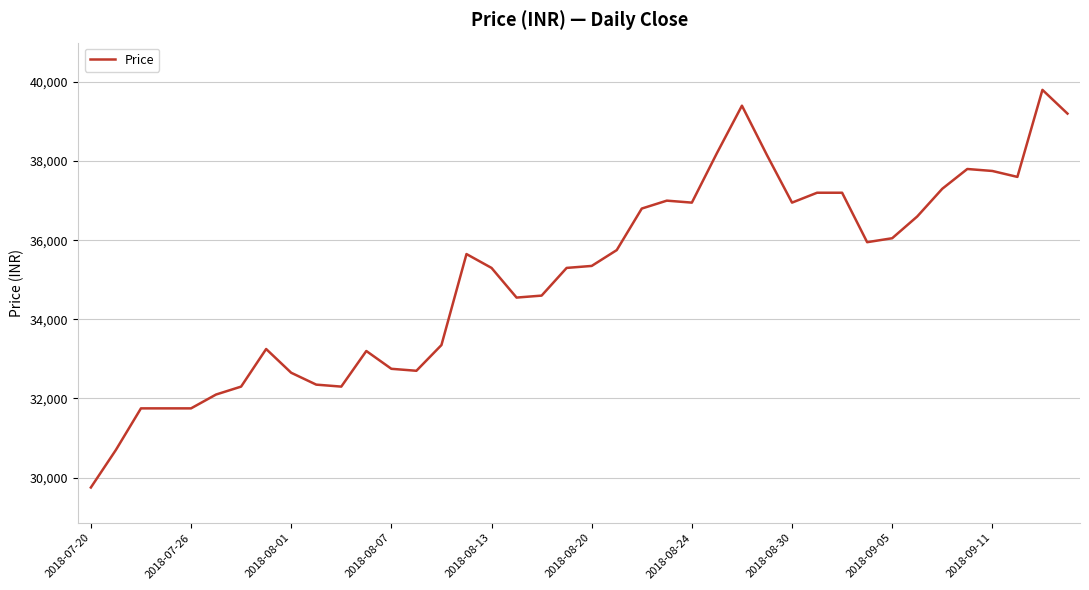

What is the greatest value displayed?

39800